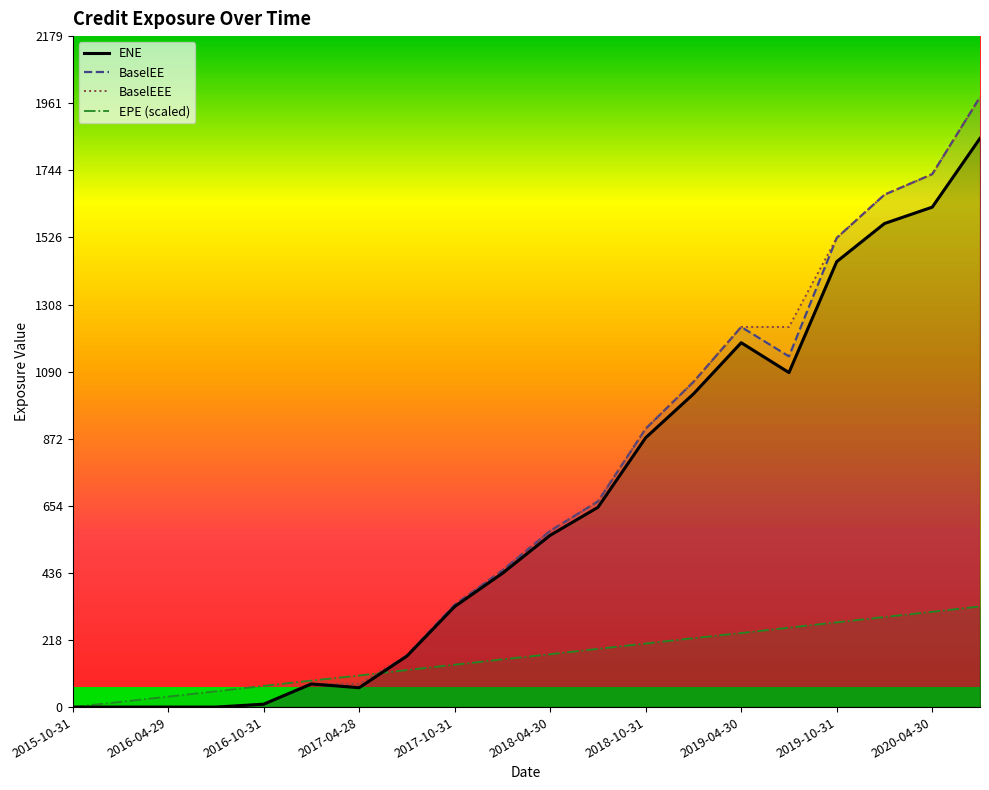

After their last crossing, which series has the higher values: EPE or ENE?

ENE